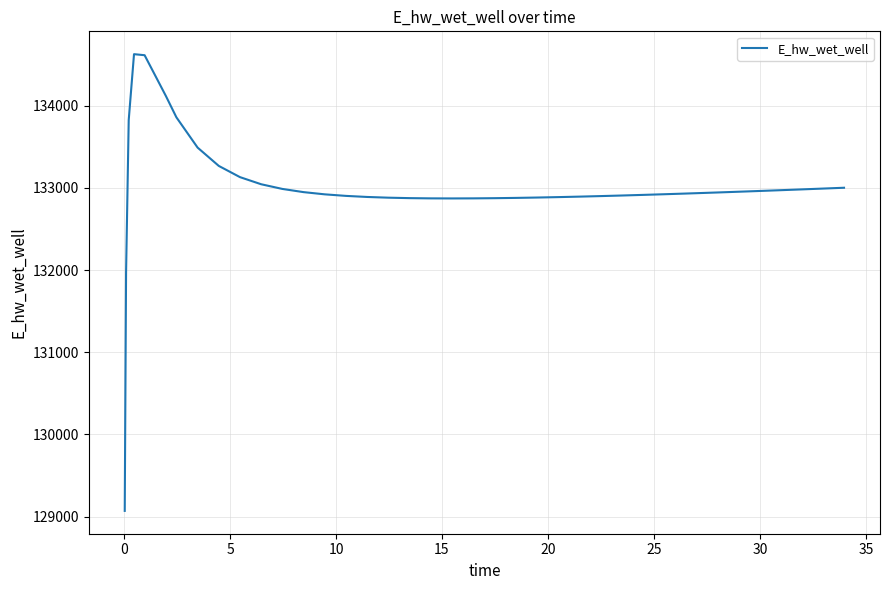

What is the difference between the maximum and minimum values?

5557.7